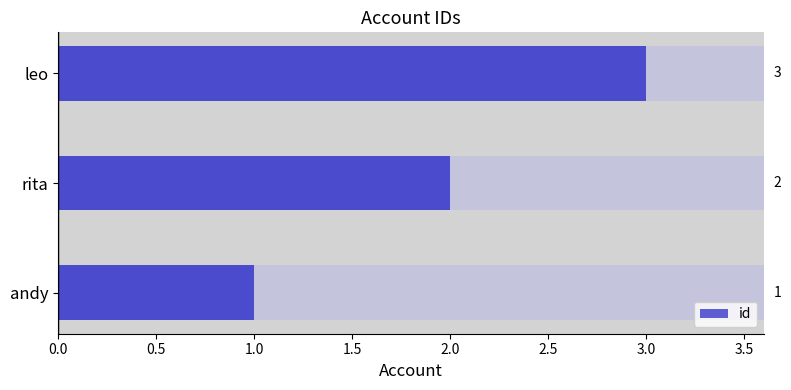

How many values exceed 2?

1